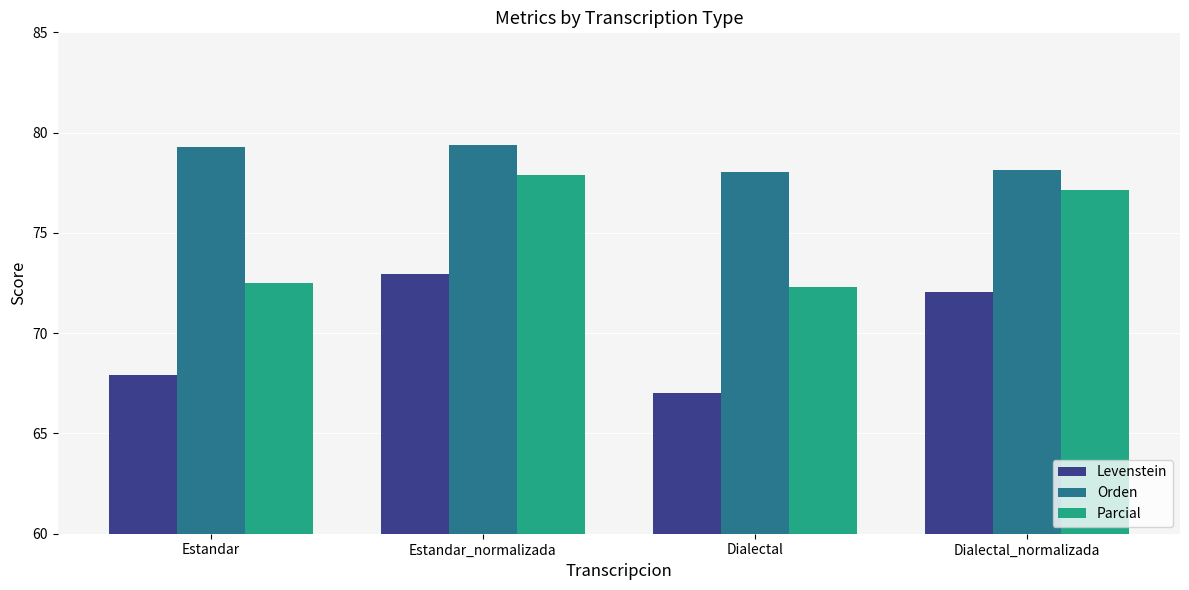

What is the label of the 2nd bar from the left?

Estandar_normalizada